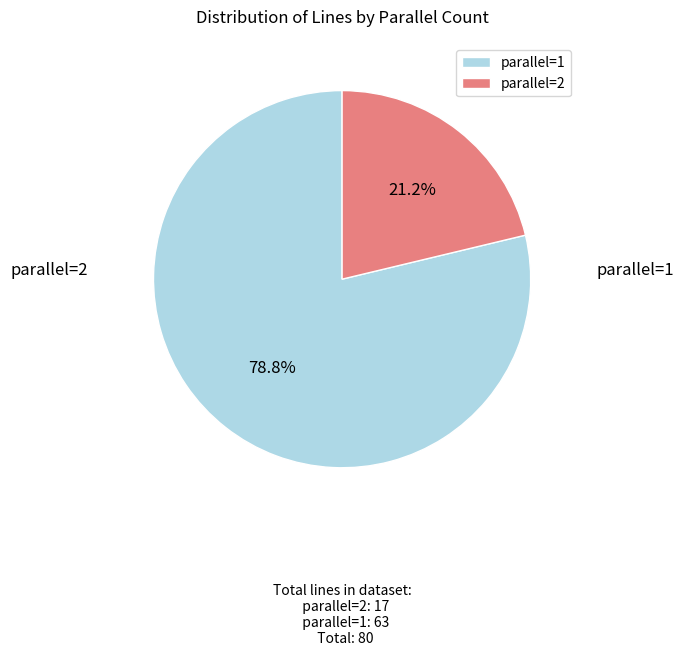

How many segments does this pie chart have?

2